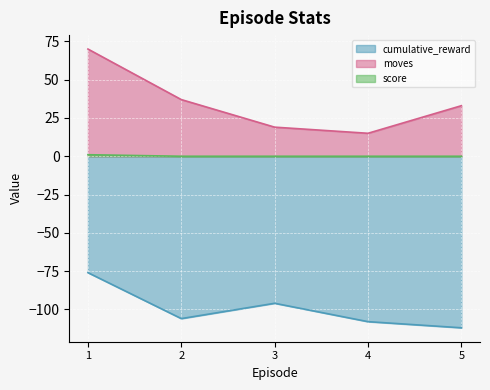

What is the maximum value for cumulative_reward?

-76